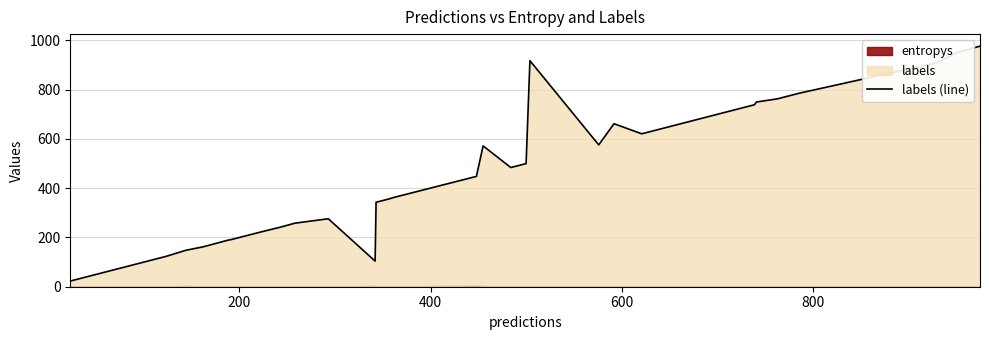

What is the average value?

433